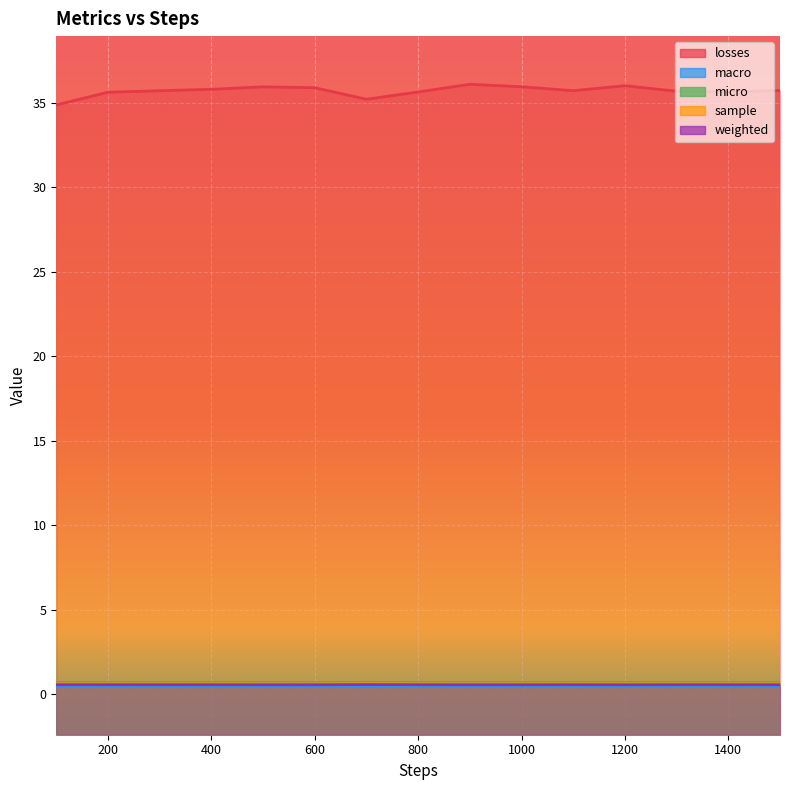

How many macro values are between 0 and 1?

15